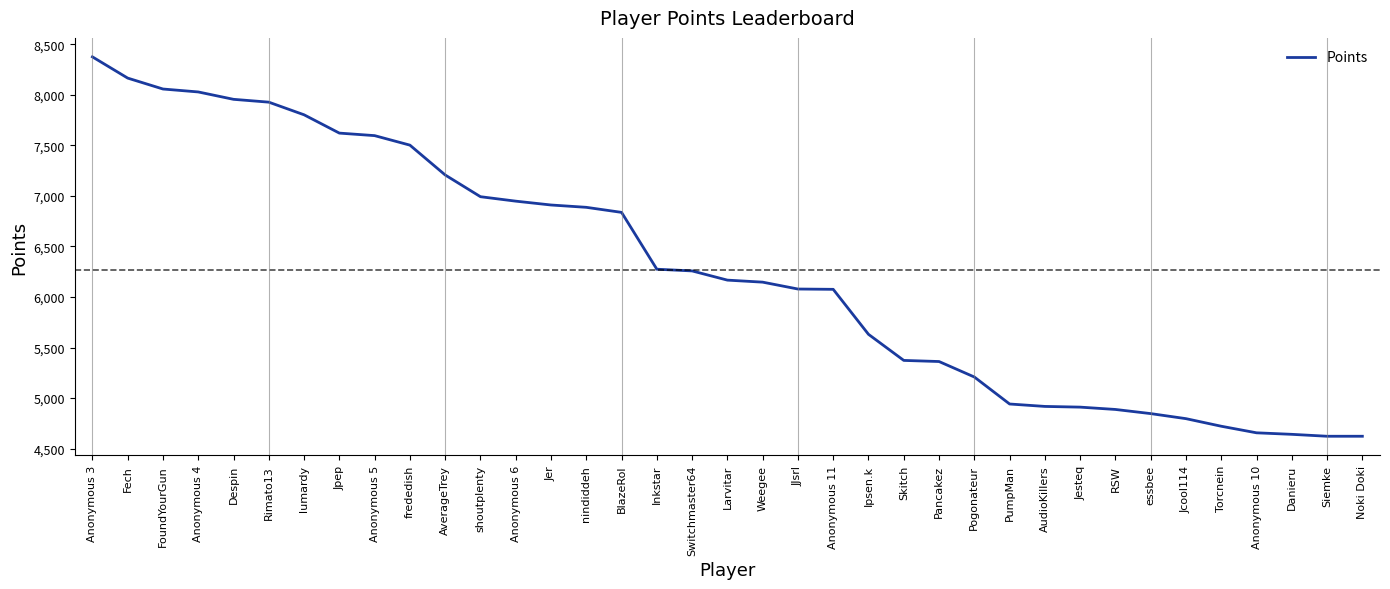

What is the greatest value displayed?

8375